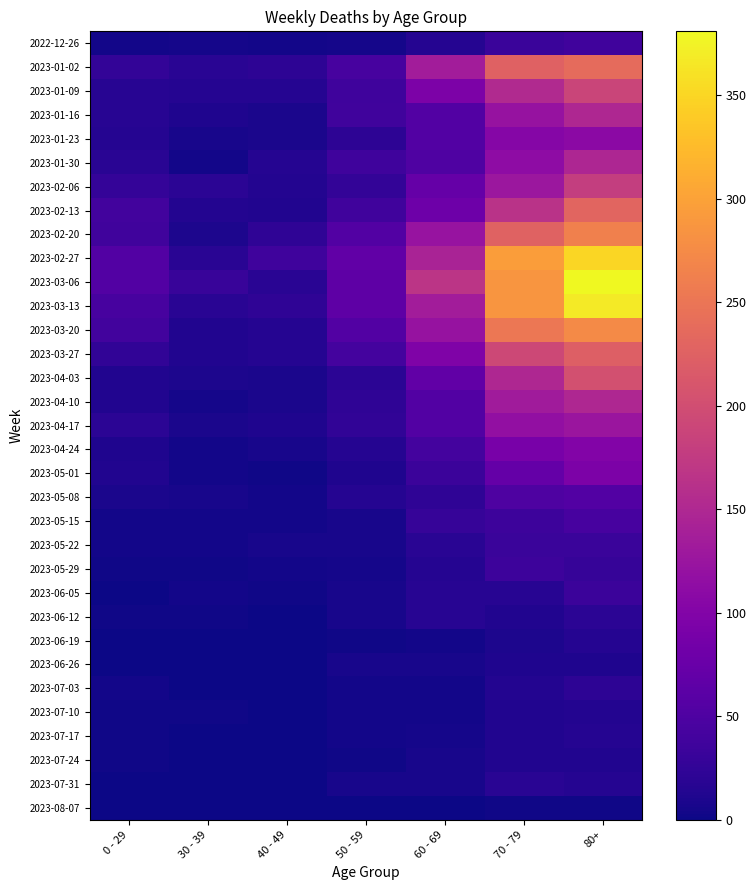

How many categories are shown in the chart?

7